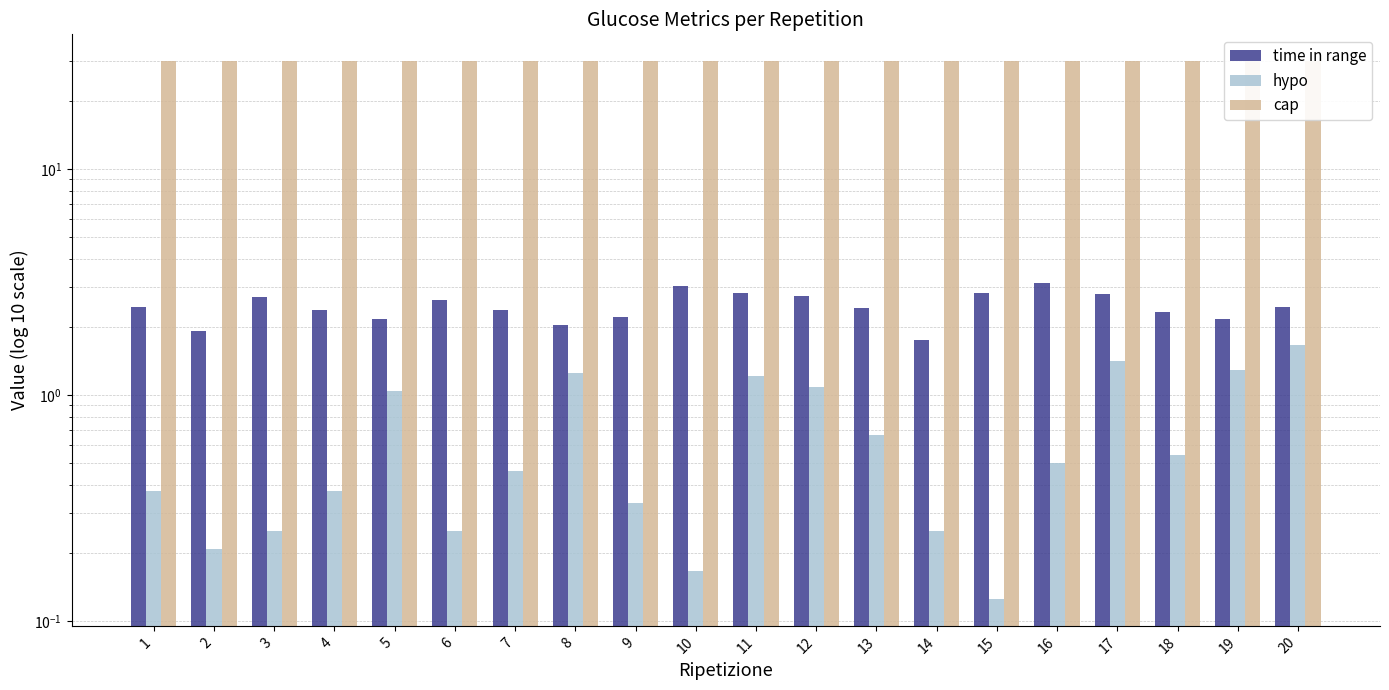

Read the time in range value at 12.

2.8